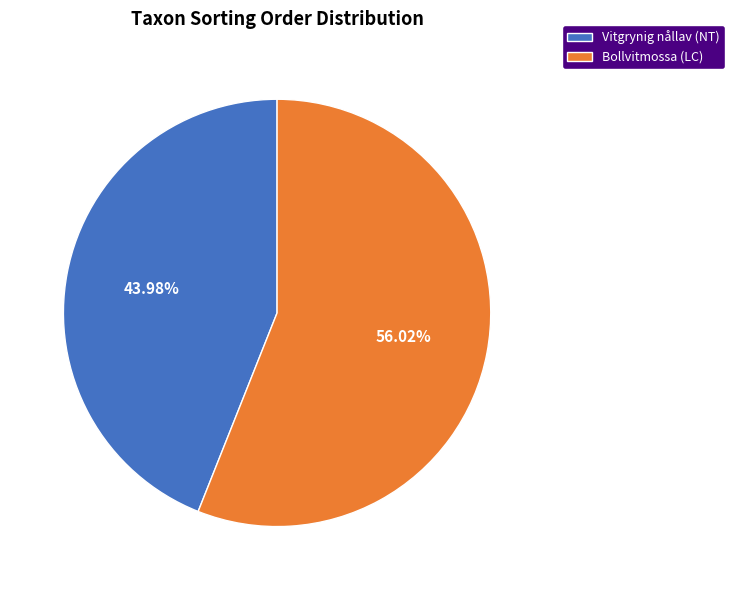

Does any single category account for the majority?

Yes